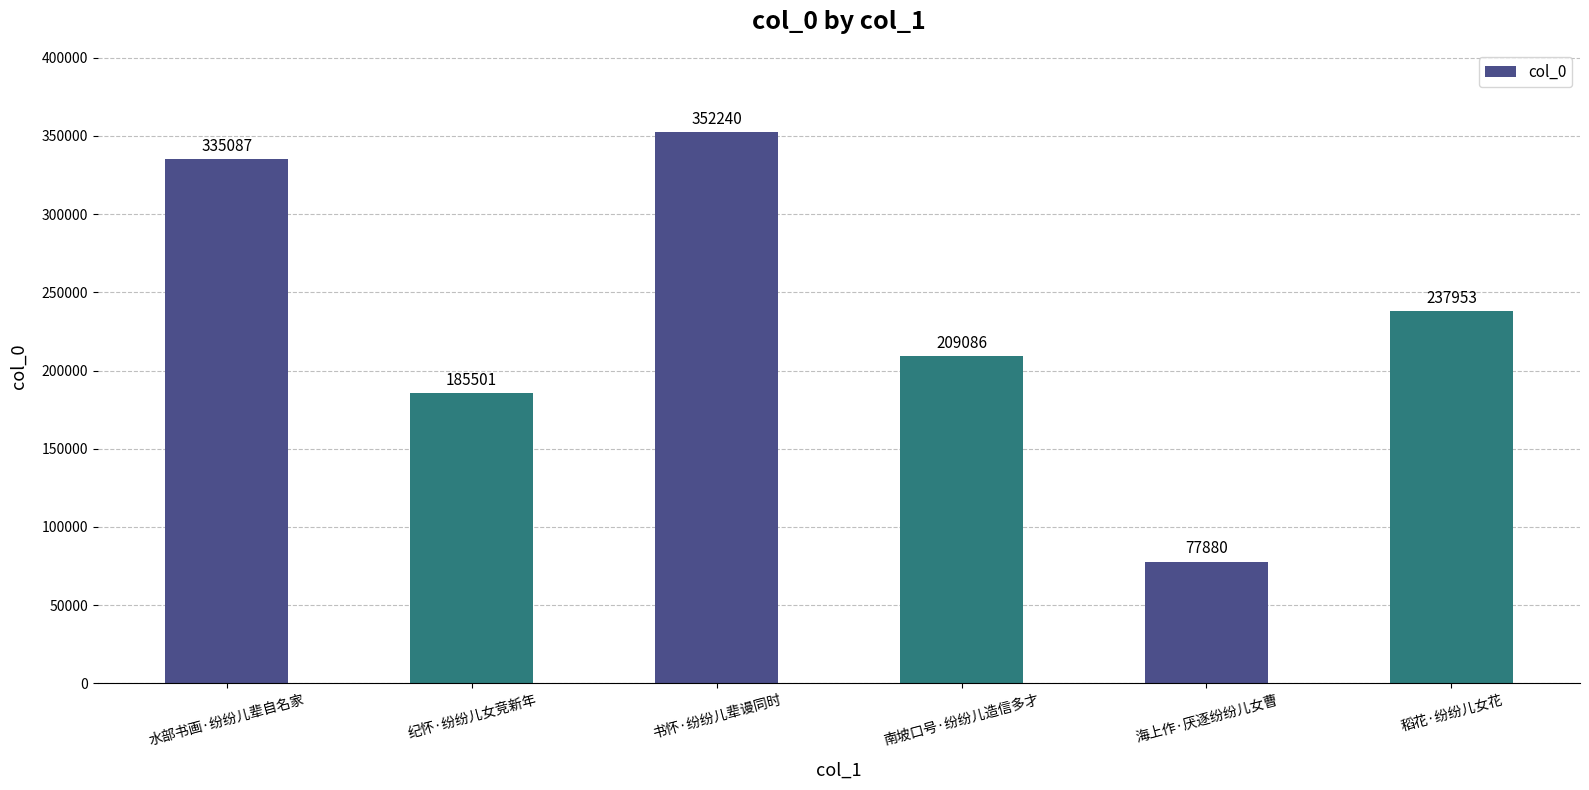

Rank the categories by value from lowest to highest.

海上作·厌逐纷纷儿女曹, 纪怀·纷纷儿女竞新年, 南坡口号·纷纷儿造信多才, 稻花·纷纷儿女花, 水部书画·纷纷儿辈自名家, 书怀·纷纷儿辈谩同时